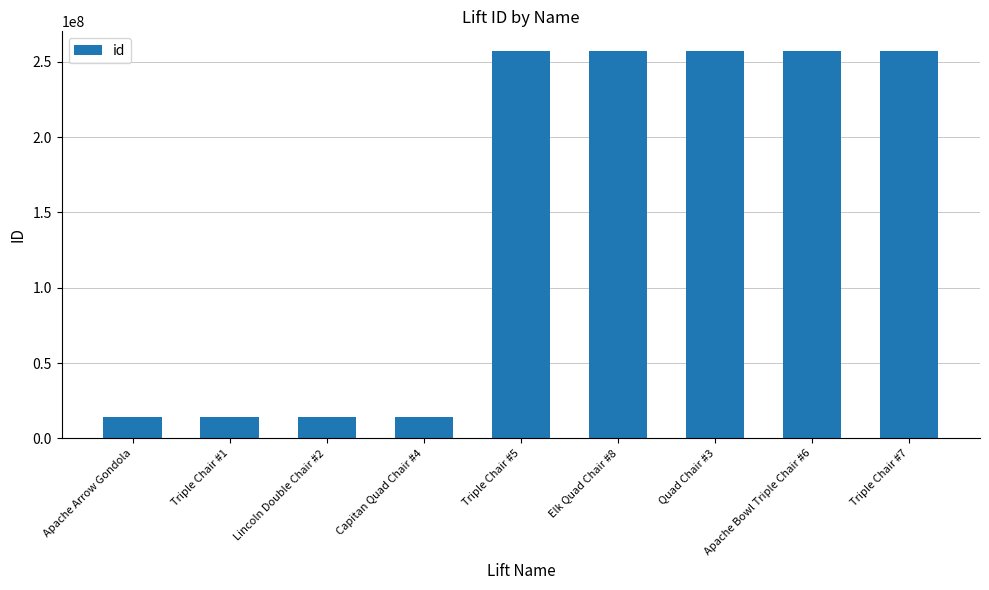

Approximately how many times larger is the value at Apache Bowl Triple Chair #6 compared to Triple Chair #7?

1.0